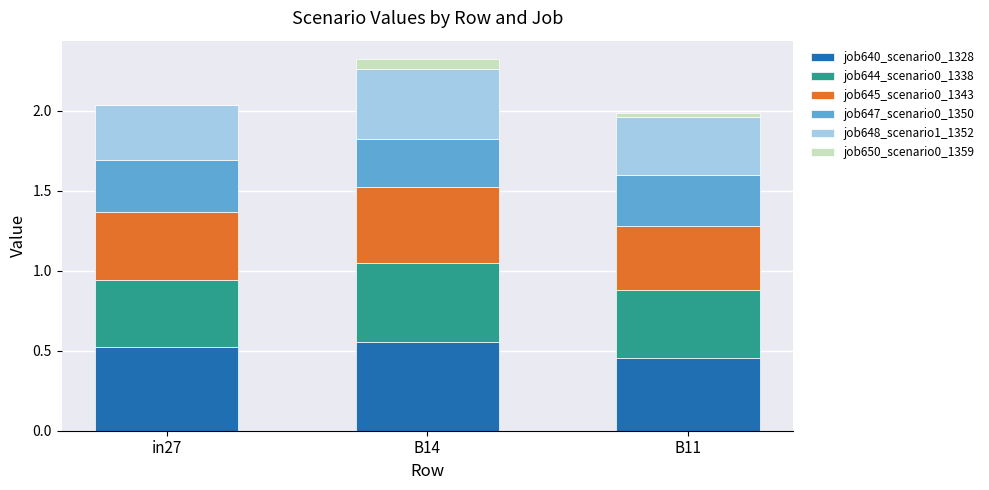

Count the number of categories in the chart.

3